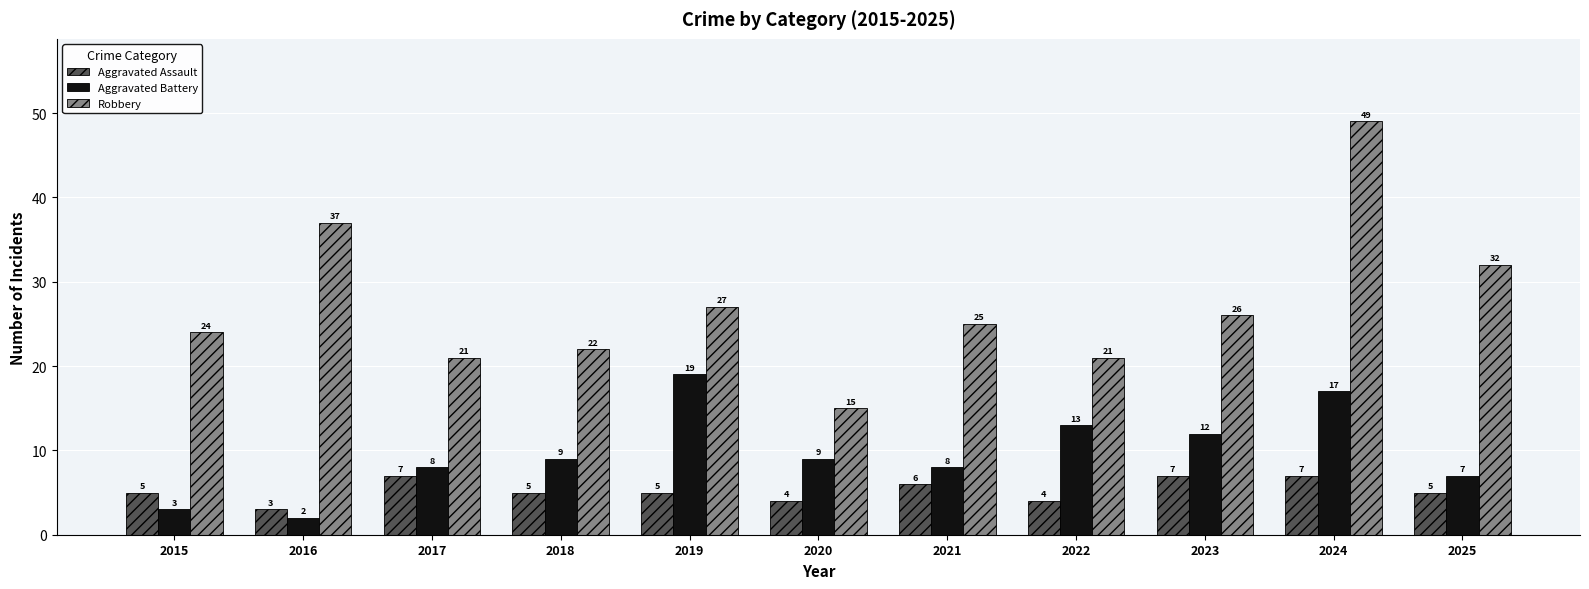

Which series changed the most between 2021 and 2023?

Aggravated Battery